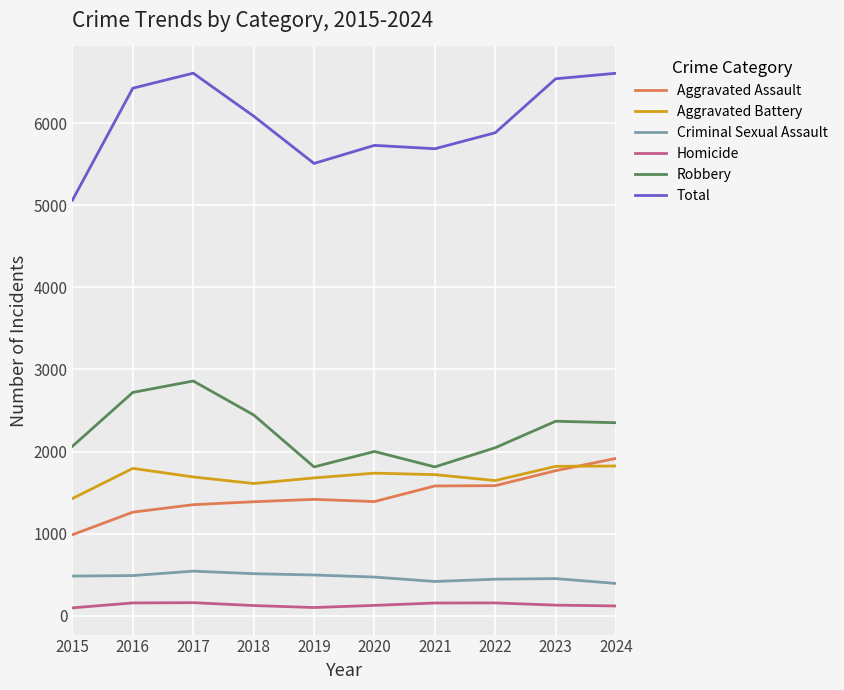

What is the lowest value of the Robbery series?

1813